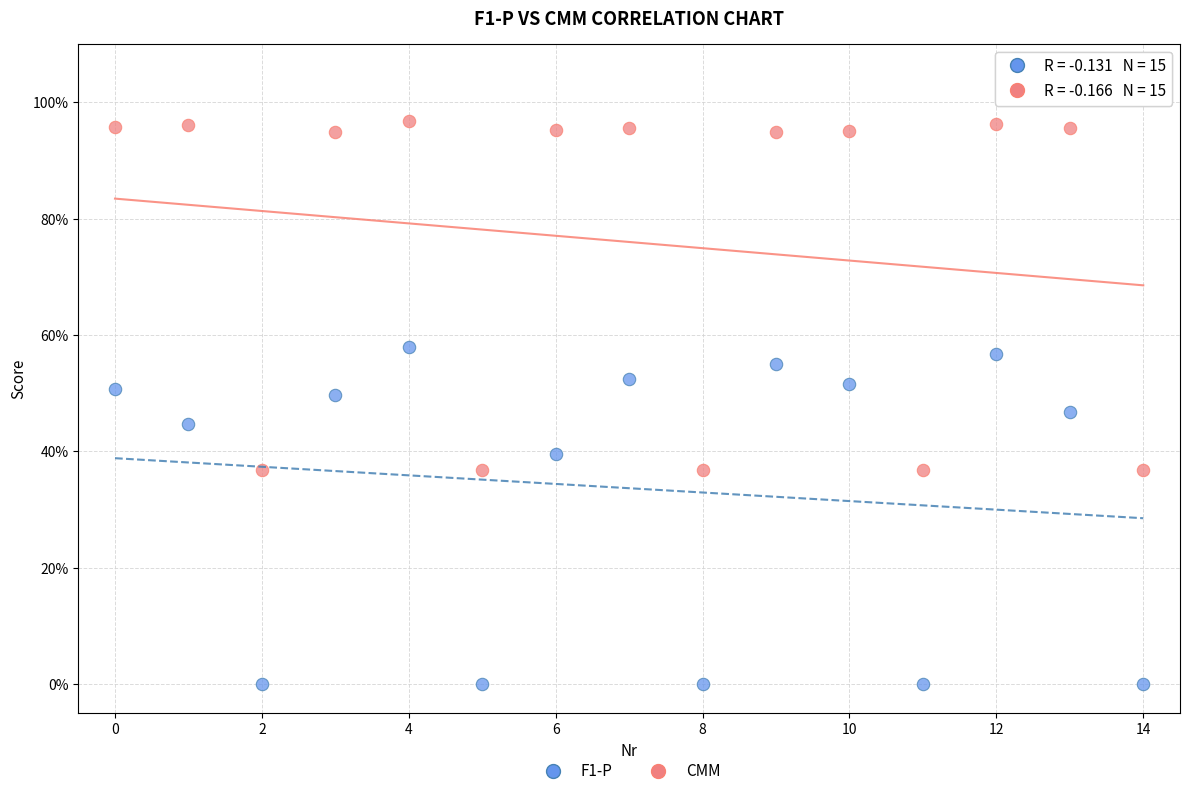

What are all the series names shown in the legend?

F1-P, CMM